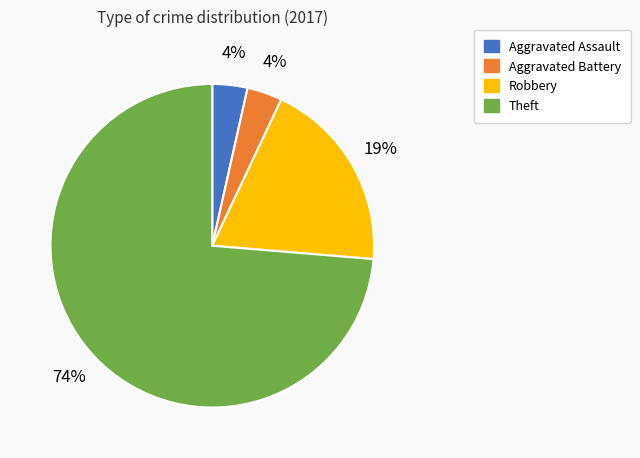

Is the sum of Aggravated Battery and Robbery greater than half?

No